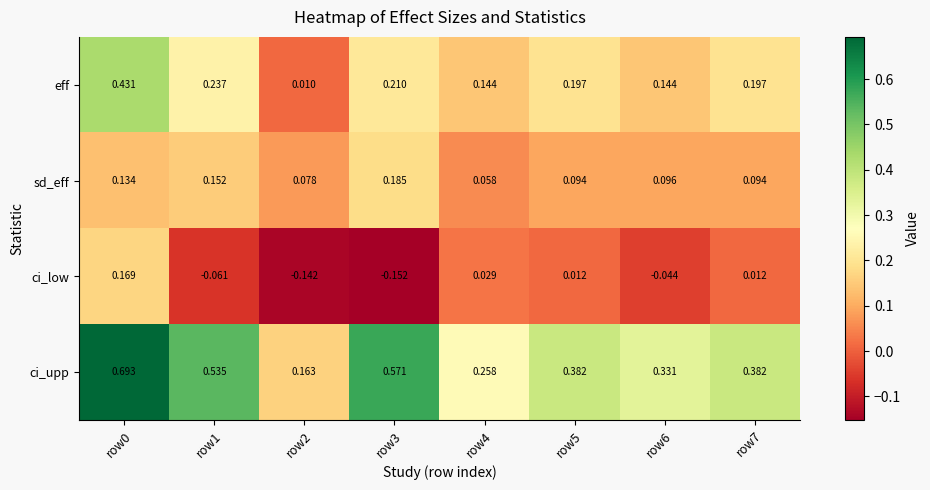

At row5, list the series in order from largest to smallest.

ci_upp, eff, sd_eff, ci_low